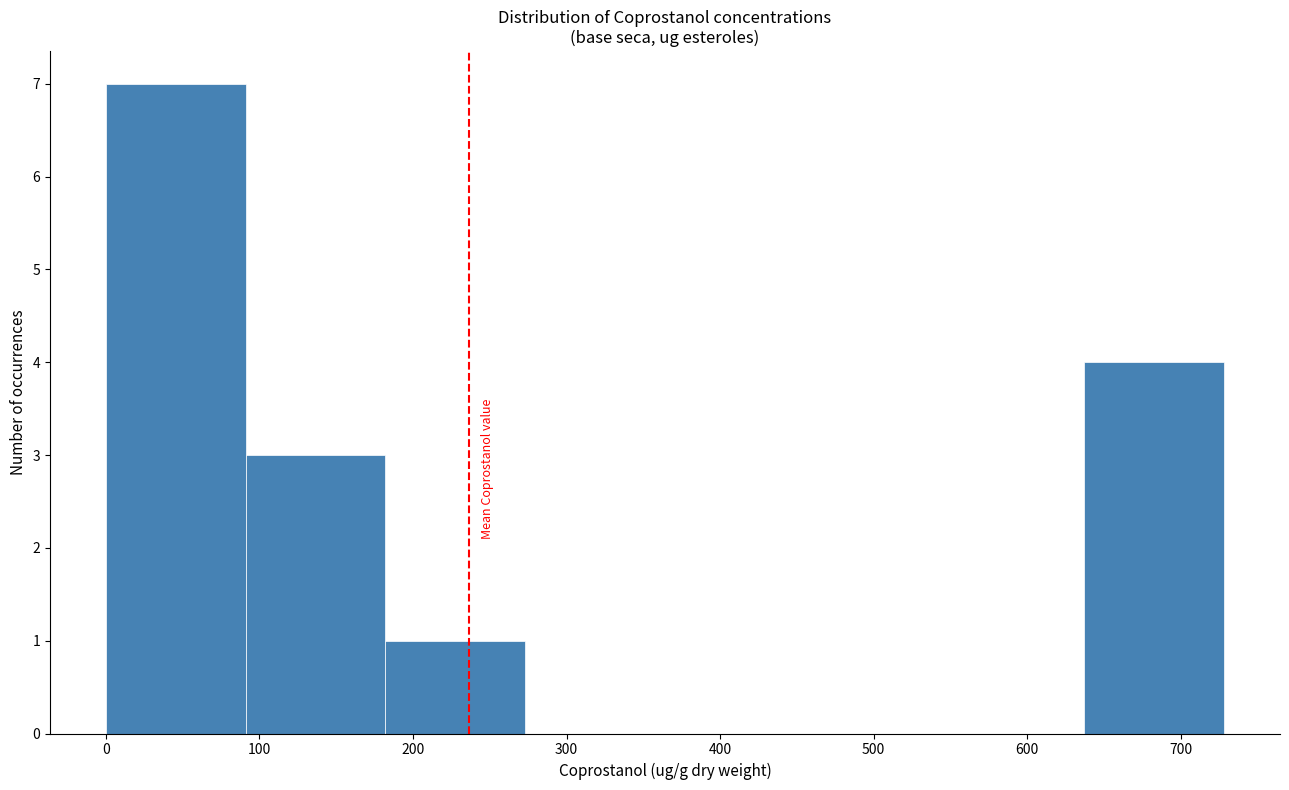

Over which range of the x-axis is the bar tallest?

0 to 90